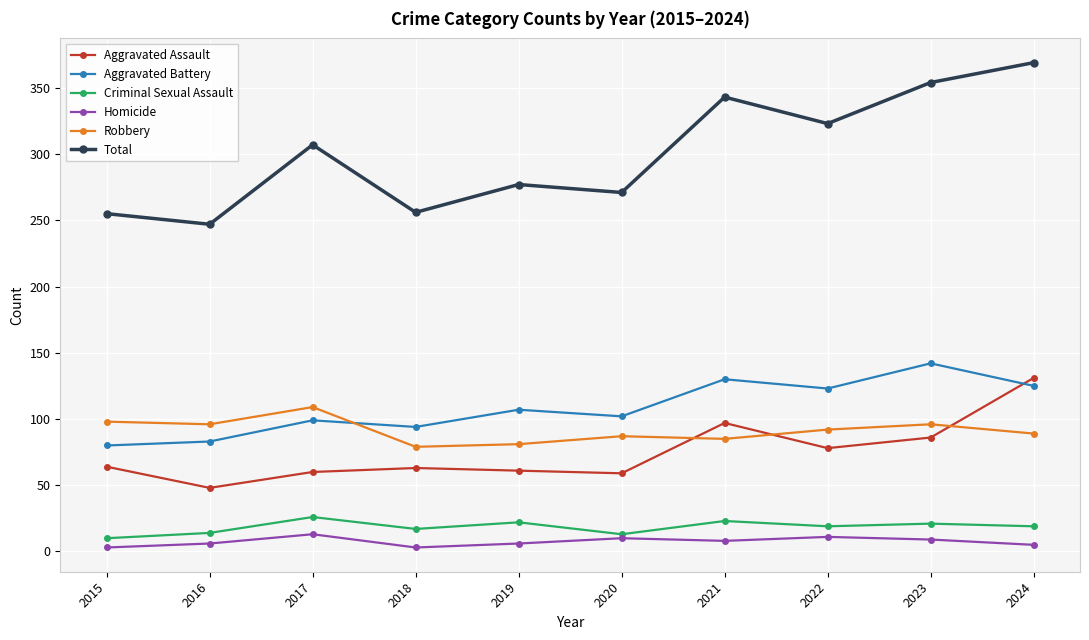

Is it true that Homicide equals 6 at 2016?

True